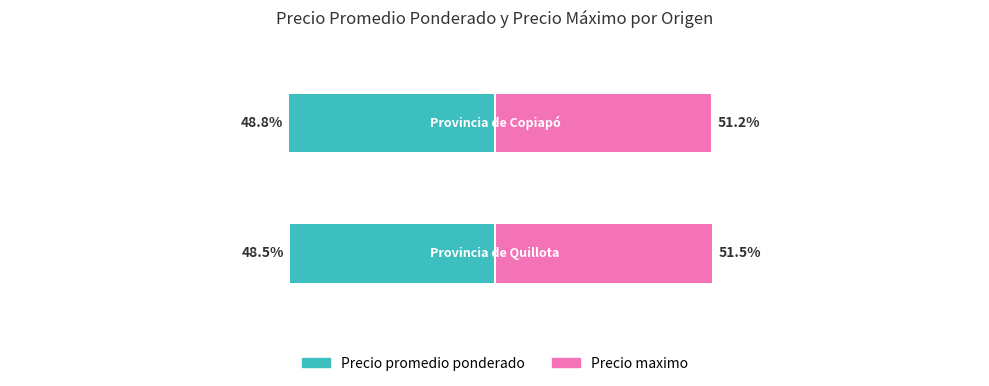

Count the number of data series in this chart.

2